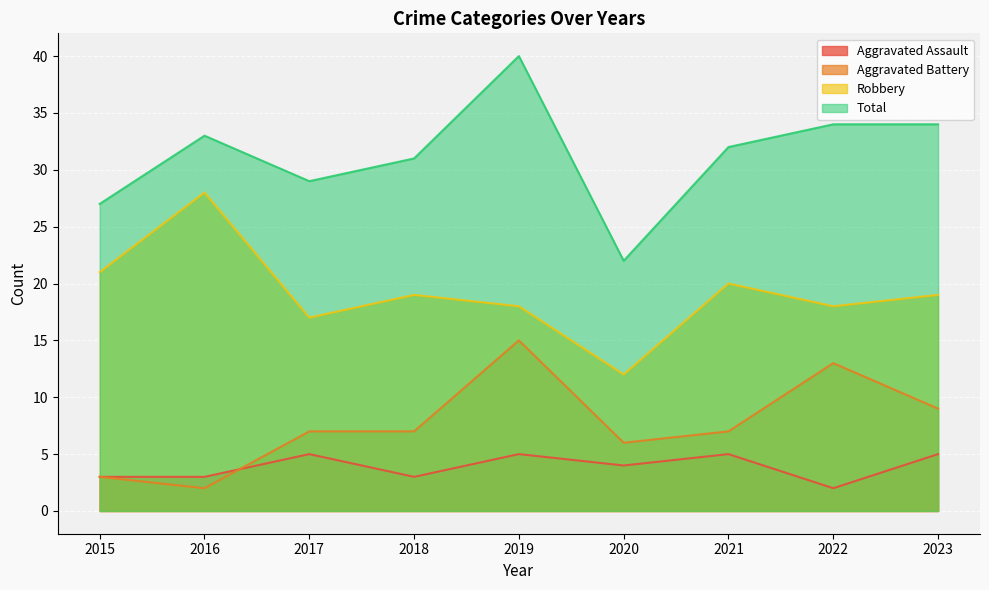

What is the difference between the Total values at 2021 and 2020?

10